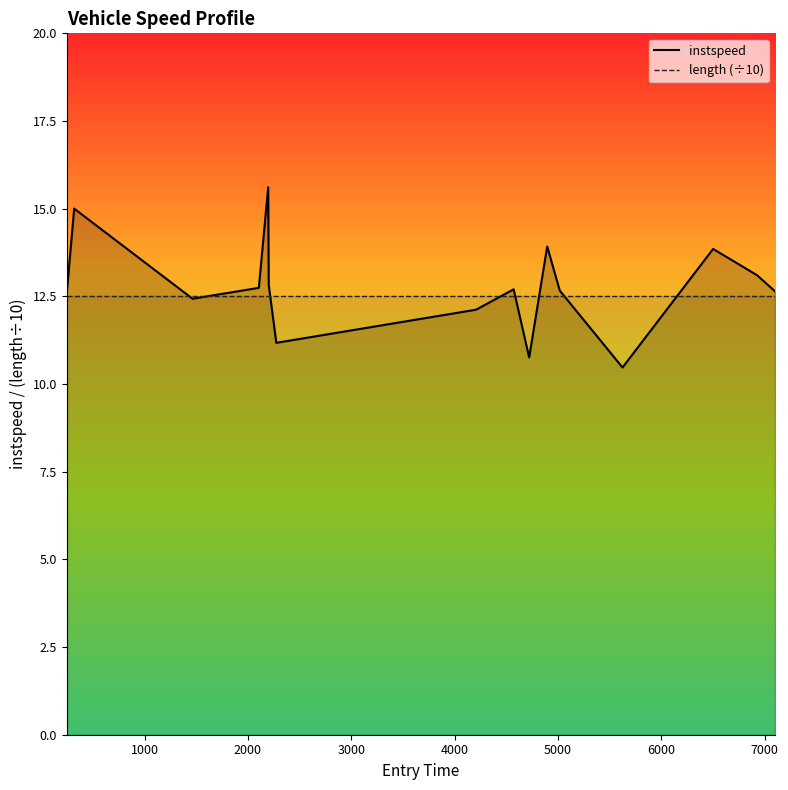

What is the difference between the maximum and minimum values?

5.1